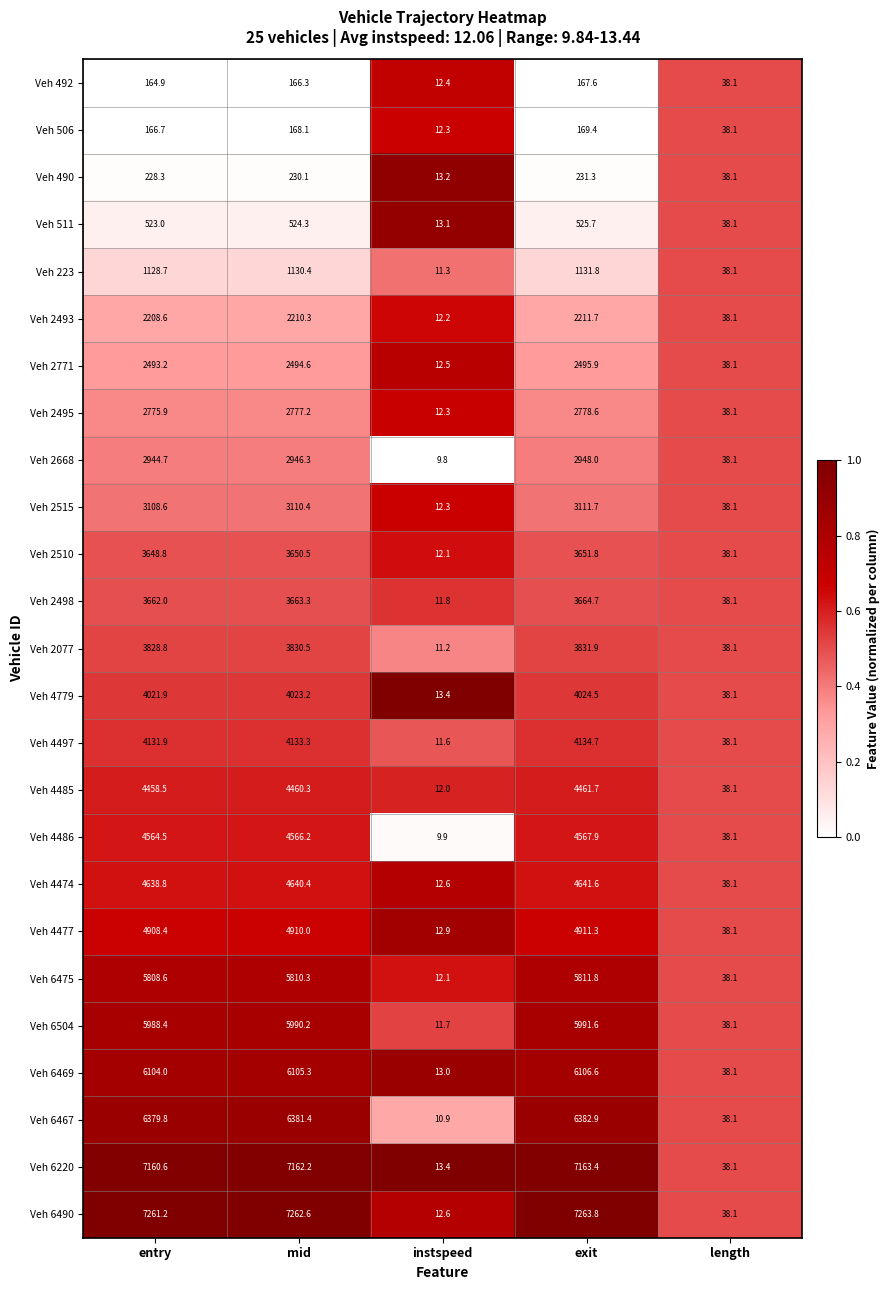

At entry, list the series in order from largest to smallest.

Veh 6490, Veh 6220, Veh 6467, Veh 6469, Veh 6504, Veh 6475, Veh 4477, Veh 4474, Veh 4486, Veh 4485, Veh 4497, Veh 4779, Veh 2077, Veh 2498, Veh 2510, Veh 2515, Veh 2668, Veh 2495, Veh 2771, Veh 2493, Veh 223, Veh 511, Veh 490, Veh 506, Veh 492